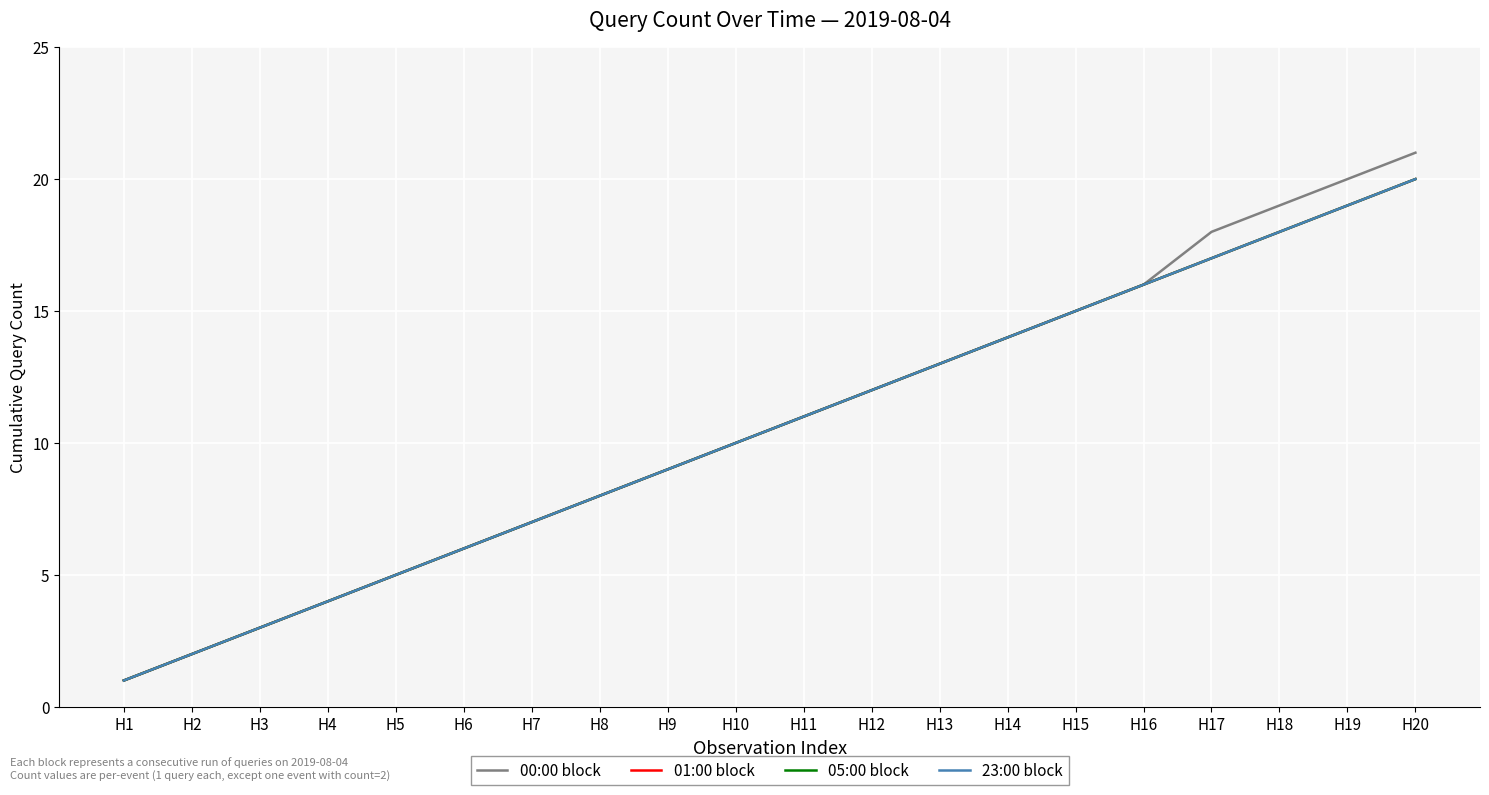

True or false: 23:00 block and 00:00 block intersect in this chart.

False